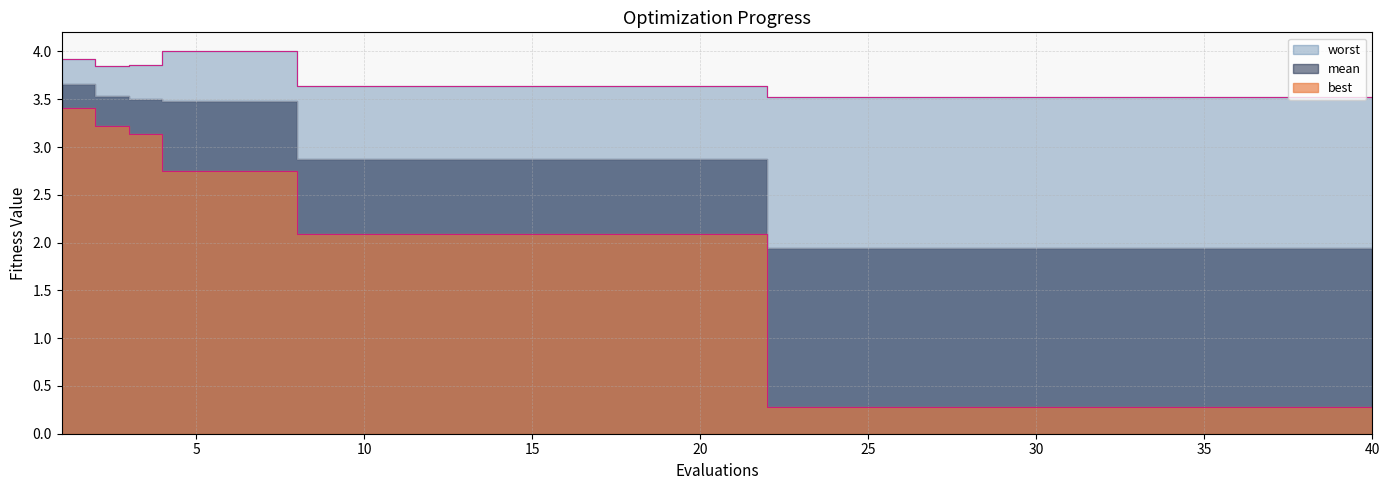

At how many categories does at least one series exceed 1?

40